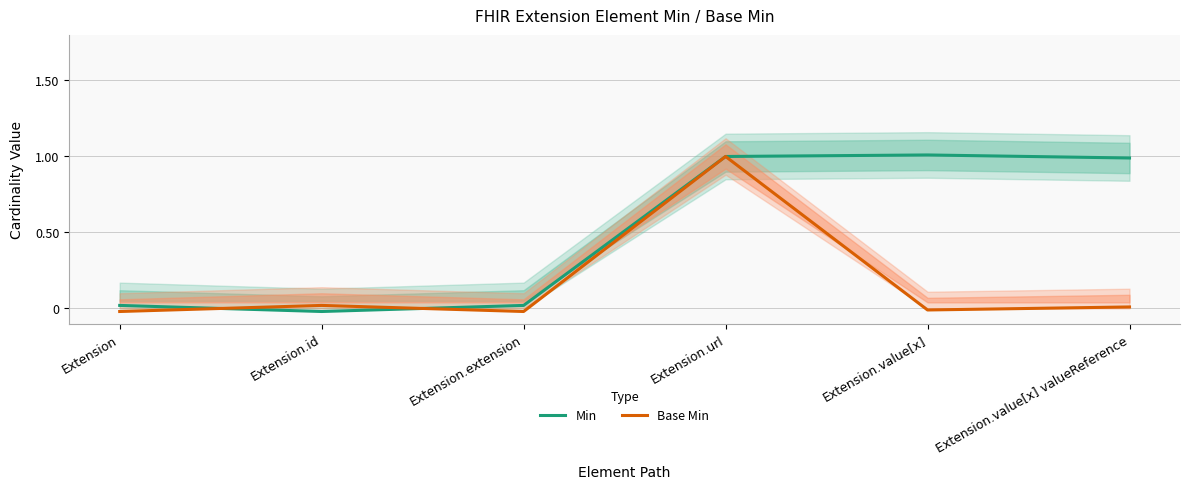

At how many categories does at least one series exceed 0?

6